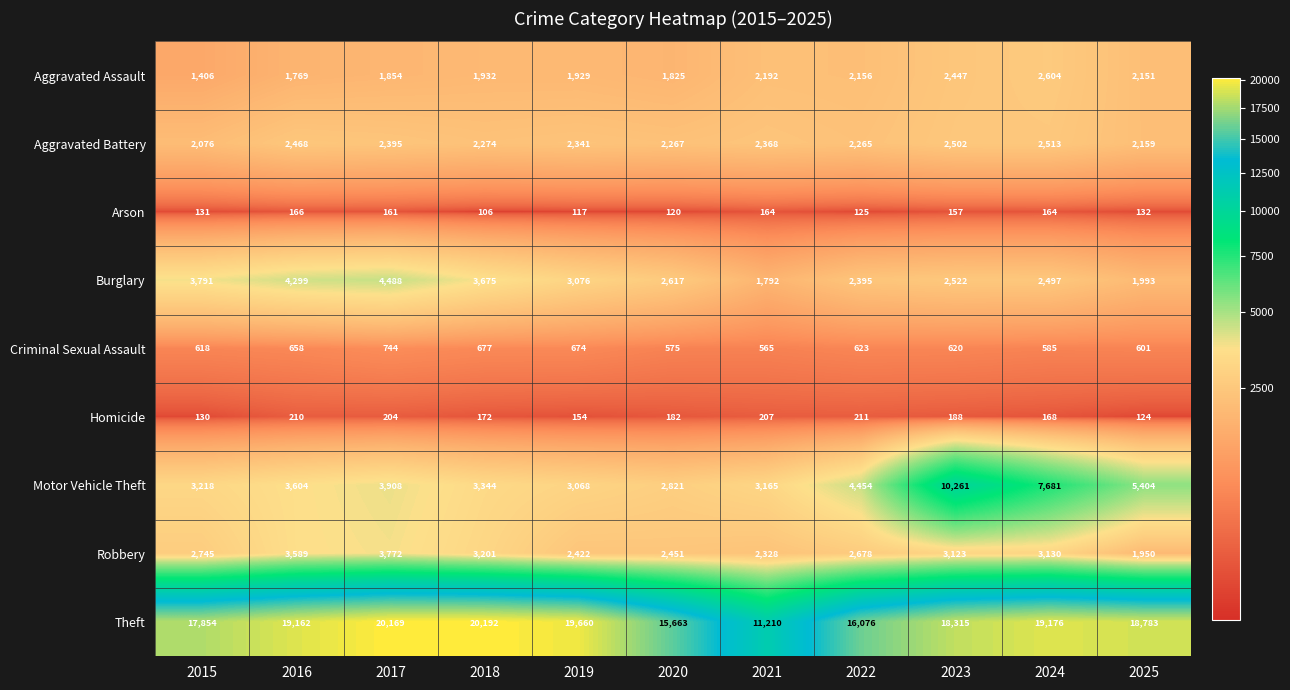

What is the difference between the maximum and minimum values in the Aggravated Assault series?

1198